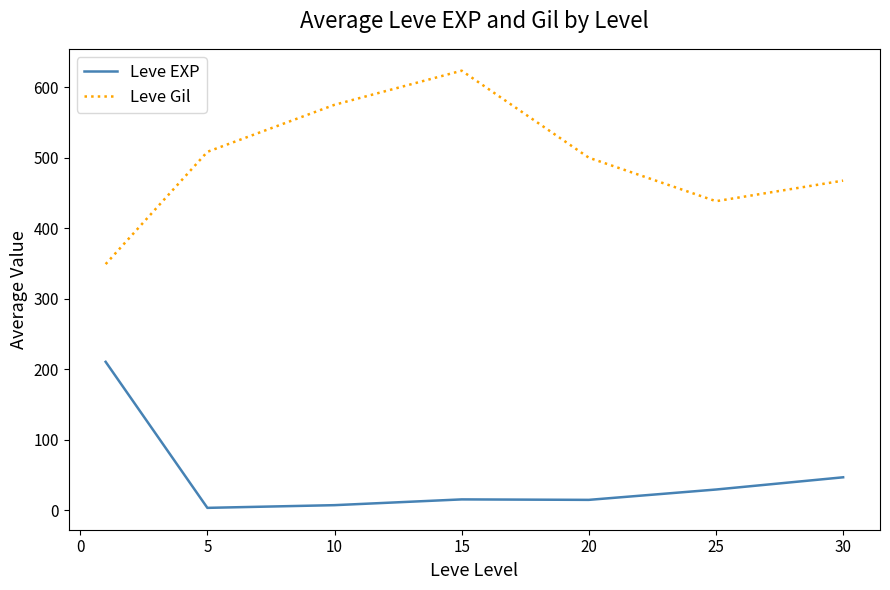

Which series has the largest range (max minus min)?

Leve Gil